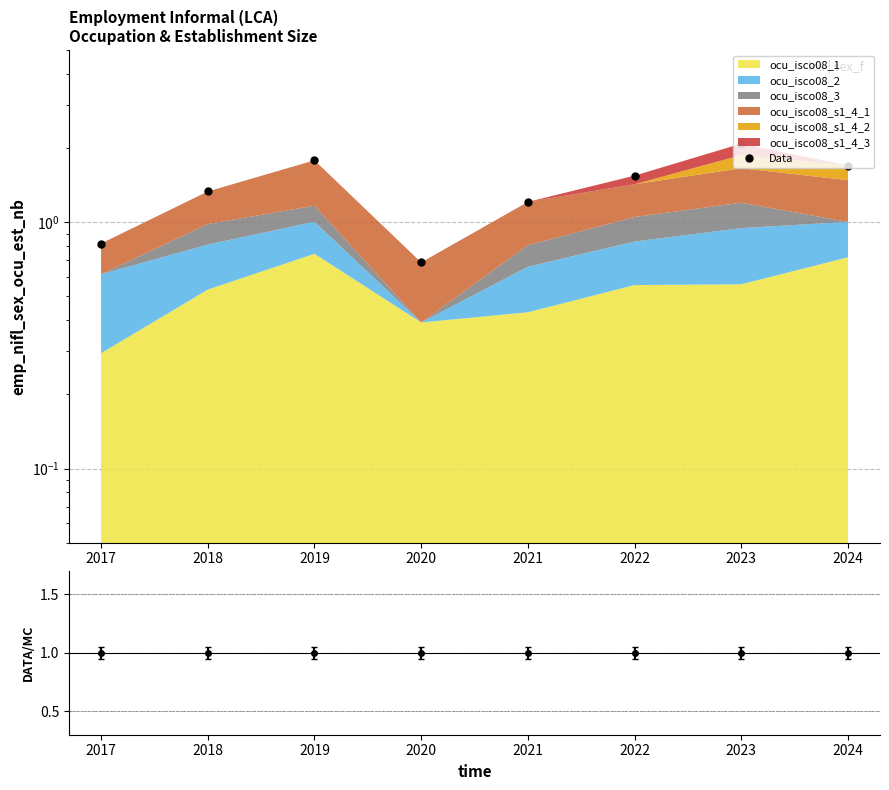

Rank the categories by value from lowest to highest.

2020, 2017, 2021, 2018, 2022, 2024, 2019, 2023